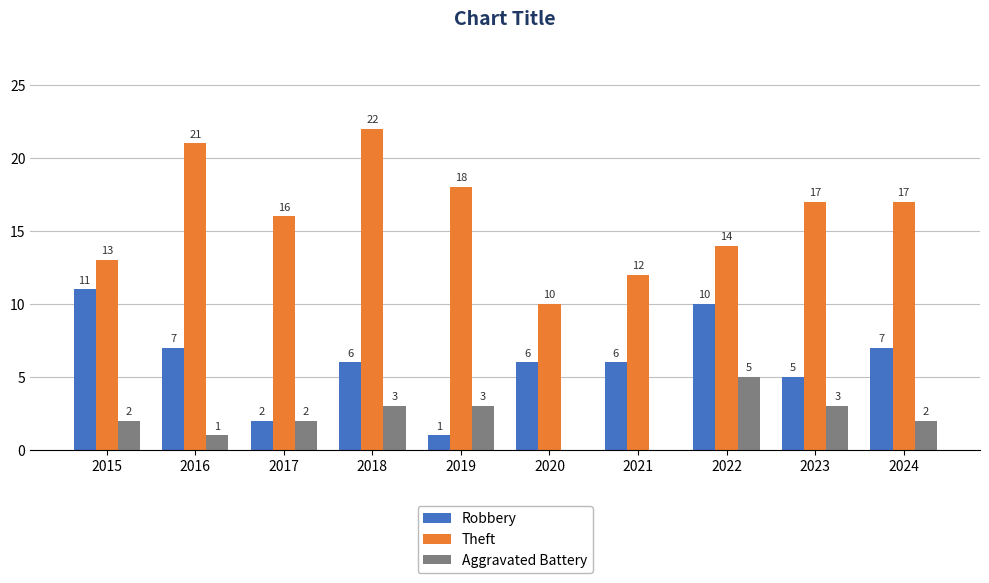

Which series has the largest total across all categories?

Theft